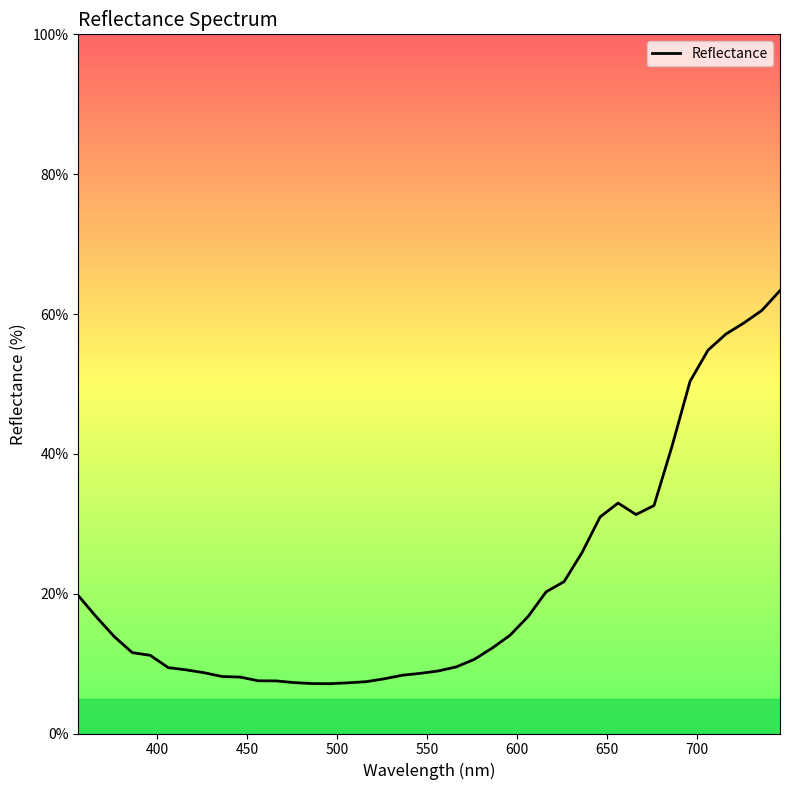

What is the greatest value displayed?

63.4